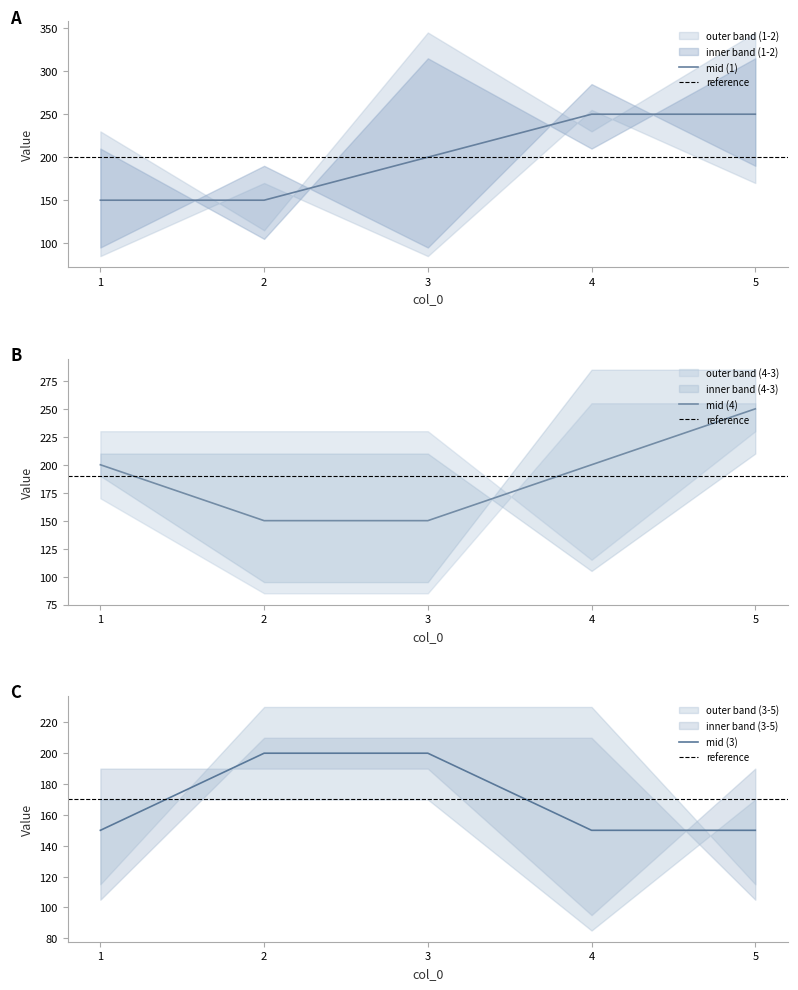

How many categories are shown in the chart?

5